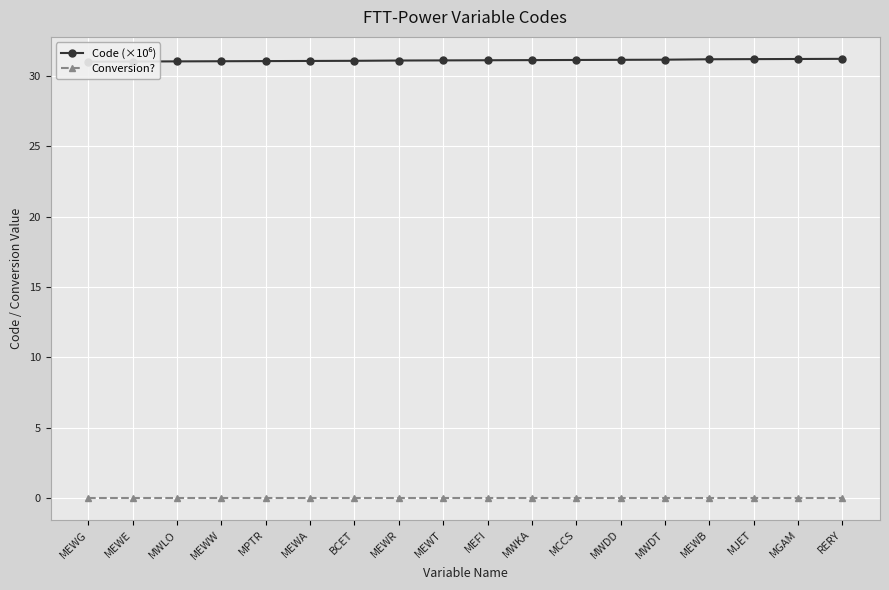

At which label does Conversion? reach its peak?

MEWG